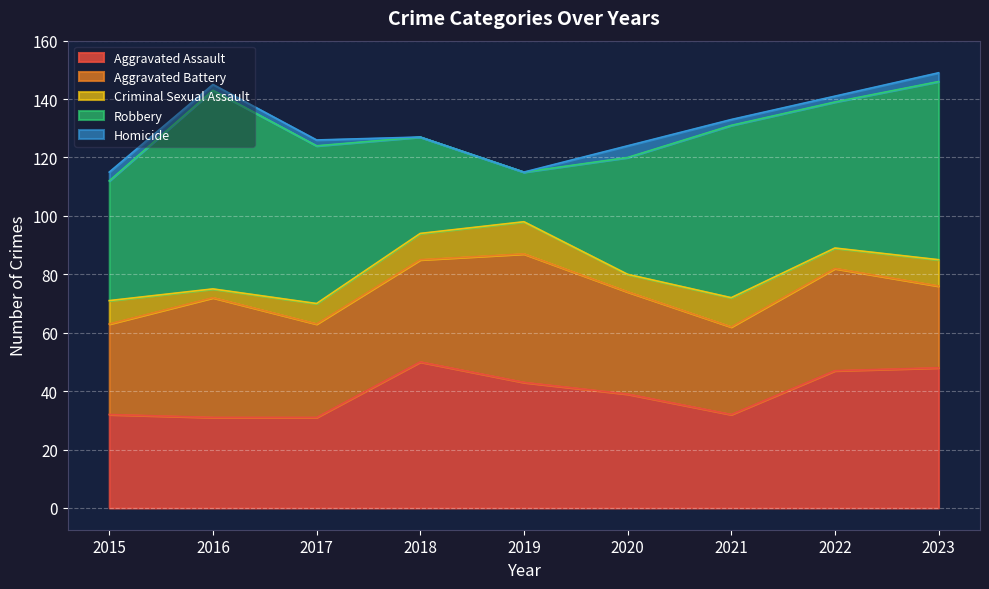

True or false: Aggravated Battery and Criminal Sexual Assault cross at least once.

False